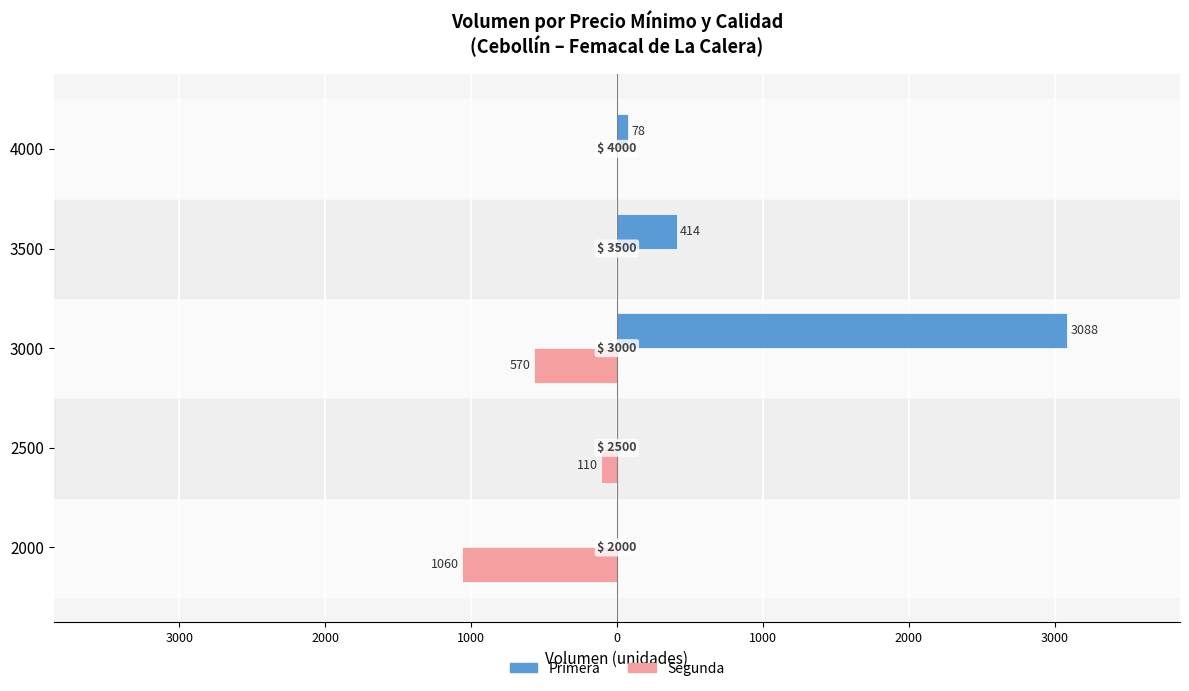

What are all the series names shown in the legend?

Primera, Segunda